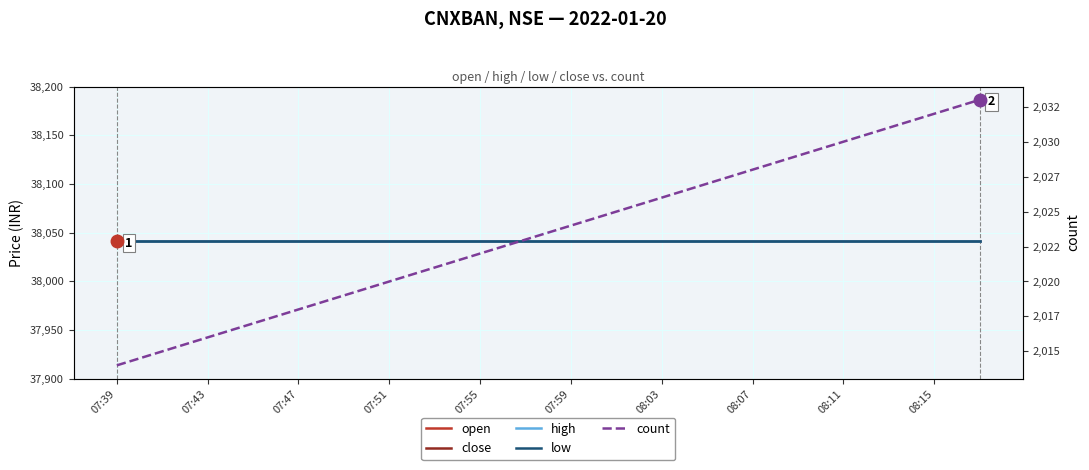

Does the chart have visible grid lines?

Yes